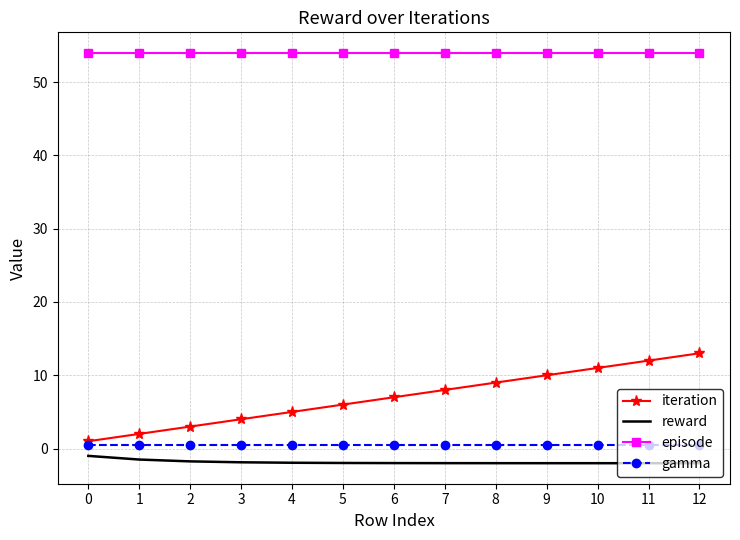

Which series has the largest total across all categories?

episode